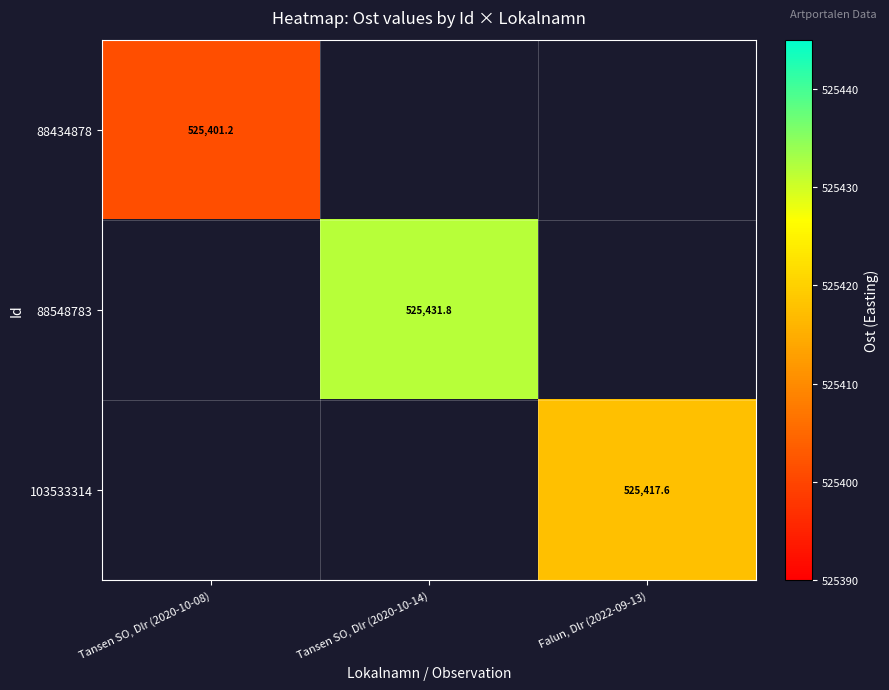

At how many categories does at least one series exceed 525414?

2